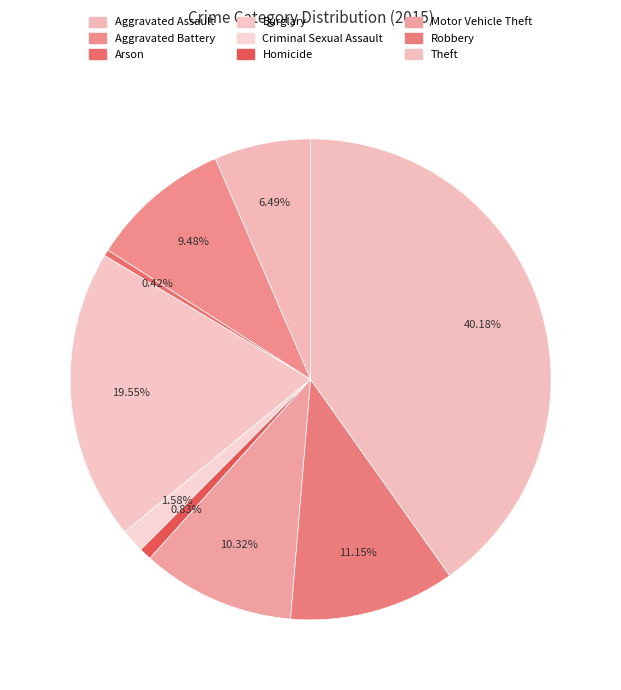

Does Aggravated Battery account for over 50% of the chart?

No